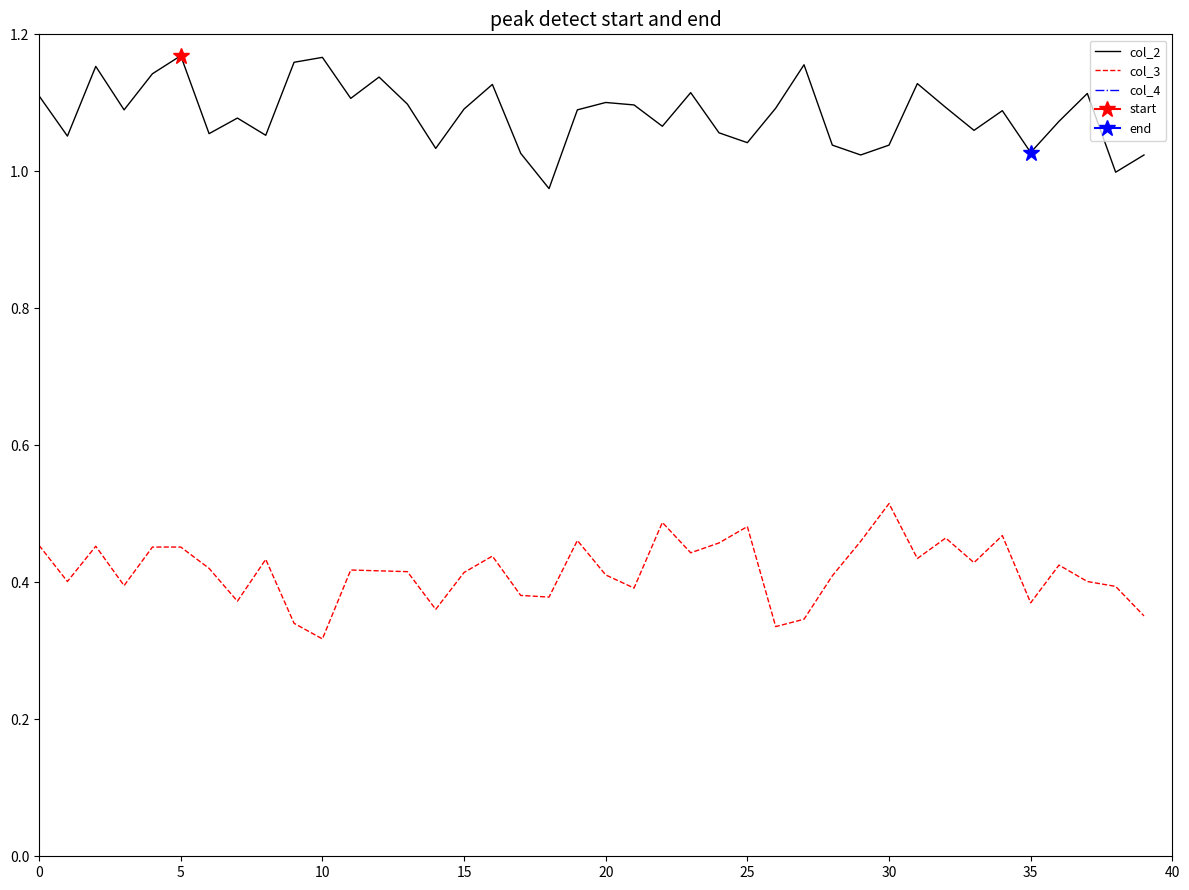

What are all the series names shown in the legend?

col_2, col_3, col_4